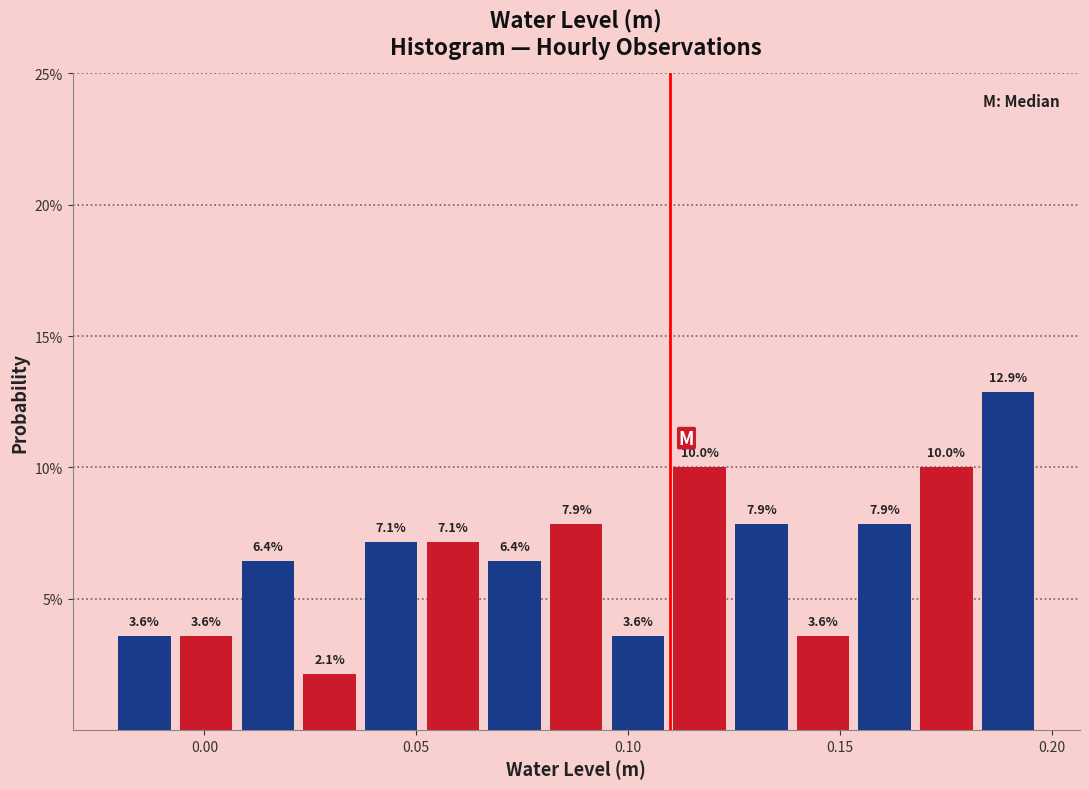

Around what value on the x-axis is the tallest bar? Give the approximate position of its centre, as read against the axis.

0.190